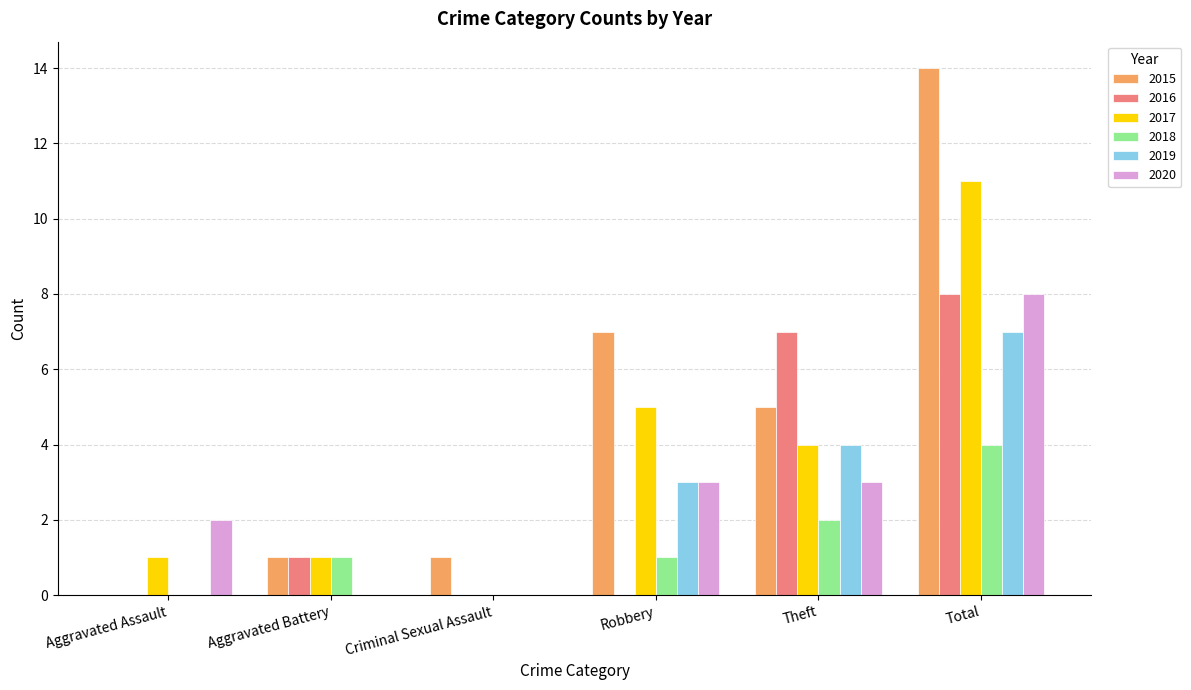

Which series has the largest range (max minus min)?

2015